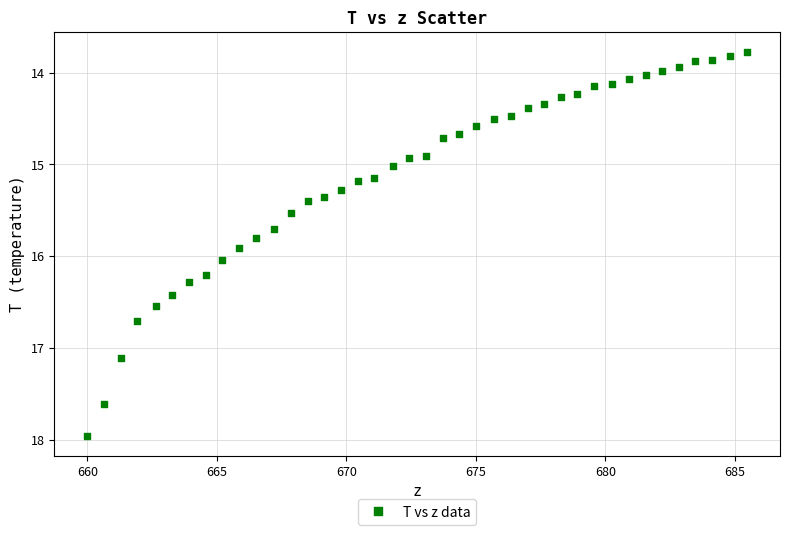

What is the range of X values (max minus min)?

25.5